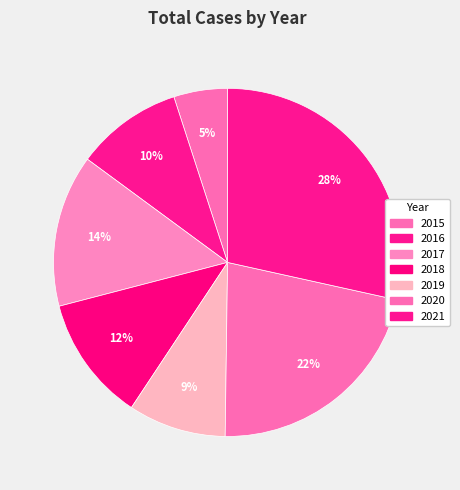

How many slices are in this pie chart?

7